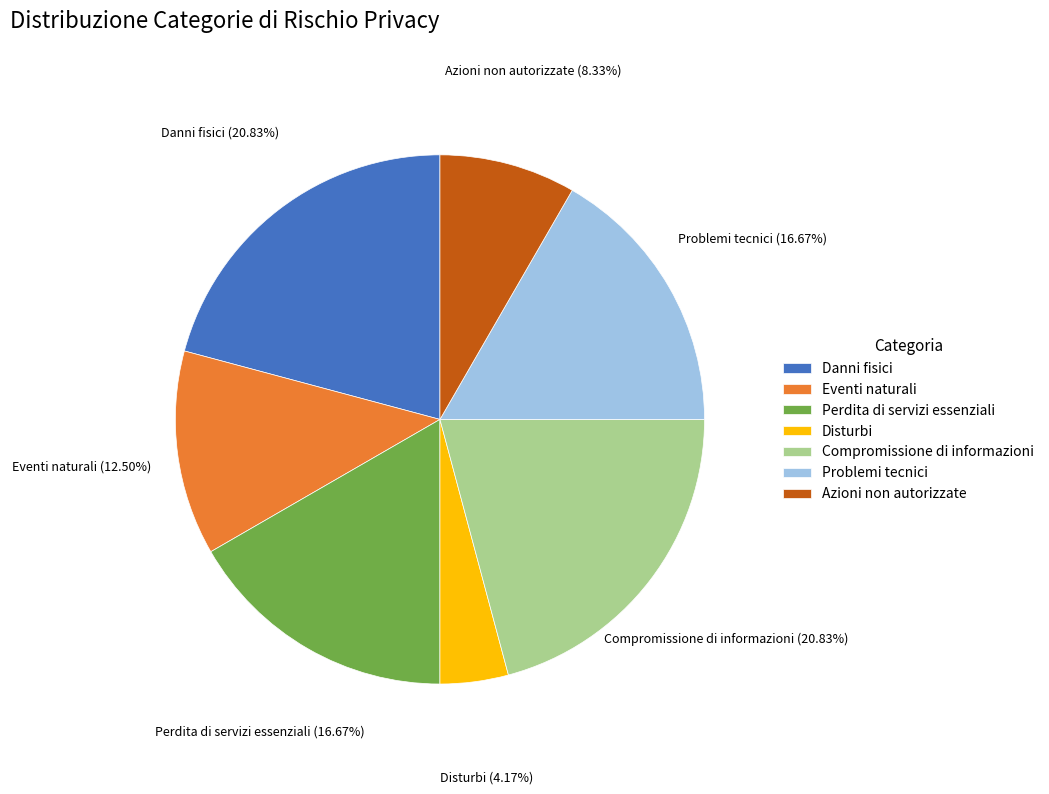

Which category has the smallest portion of the pie?

Disturbi